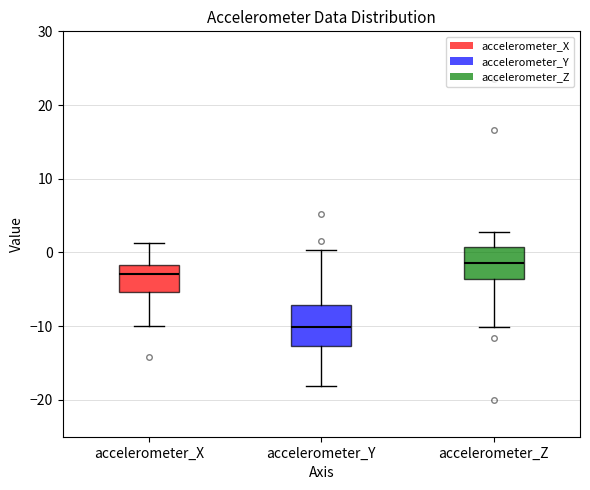

Where does the lower whisker of the box for accelerometer_X end on the y-axis? The values are not printed on the chart, so give them approximately, as read against the axis.

-10